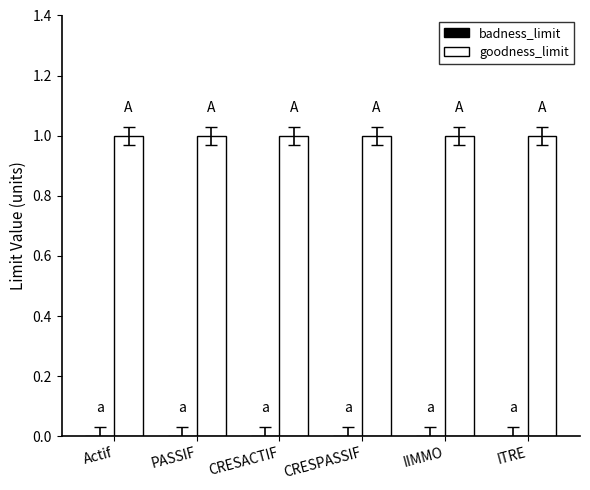

How many series are shown in this chart?

2